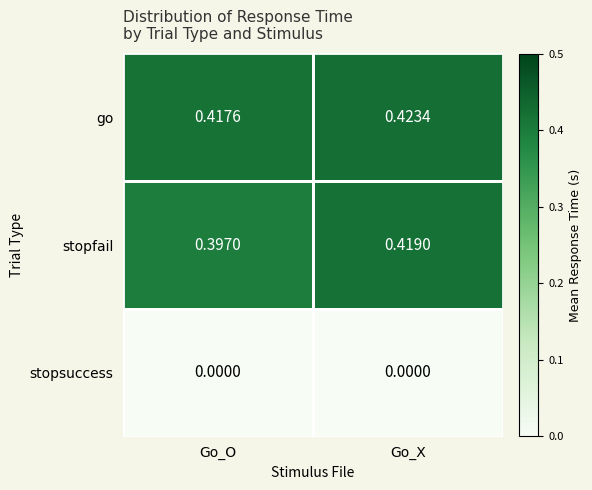

How many distinct data groups are displayed?

3